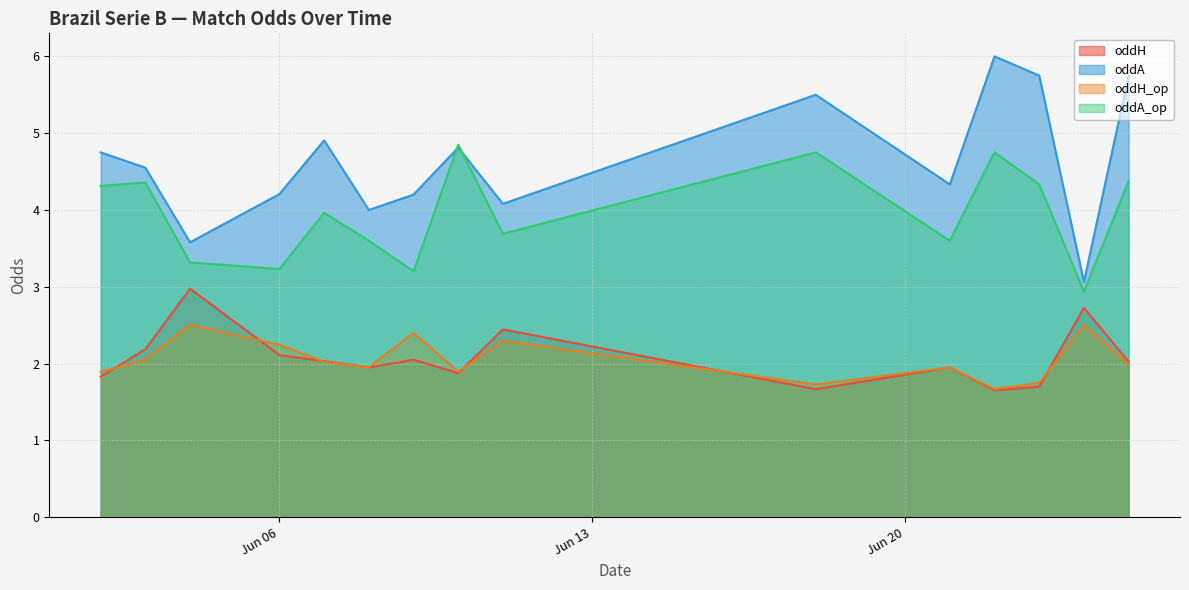

Which series has the largest total across all categories?

oddA